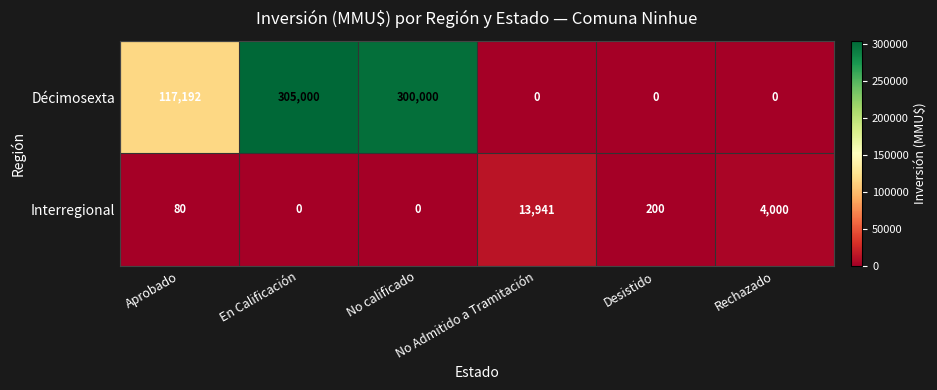

Which series changed the most between Desistido and Rechazado?

Interregional